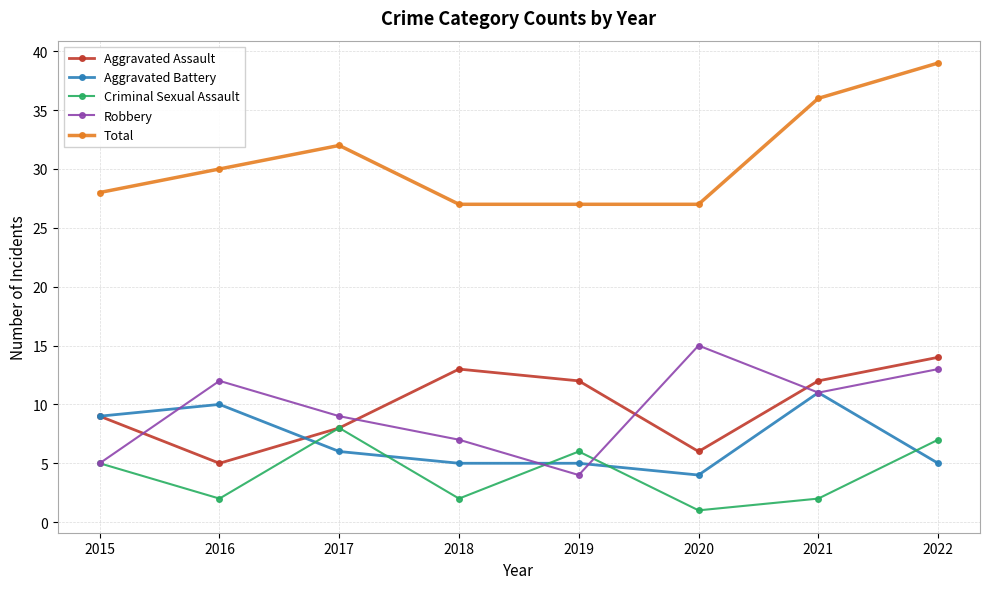

How many interior local valleys does the Criminal Sexual Assault series have?

3